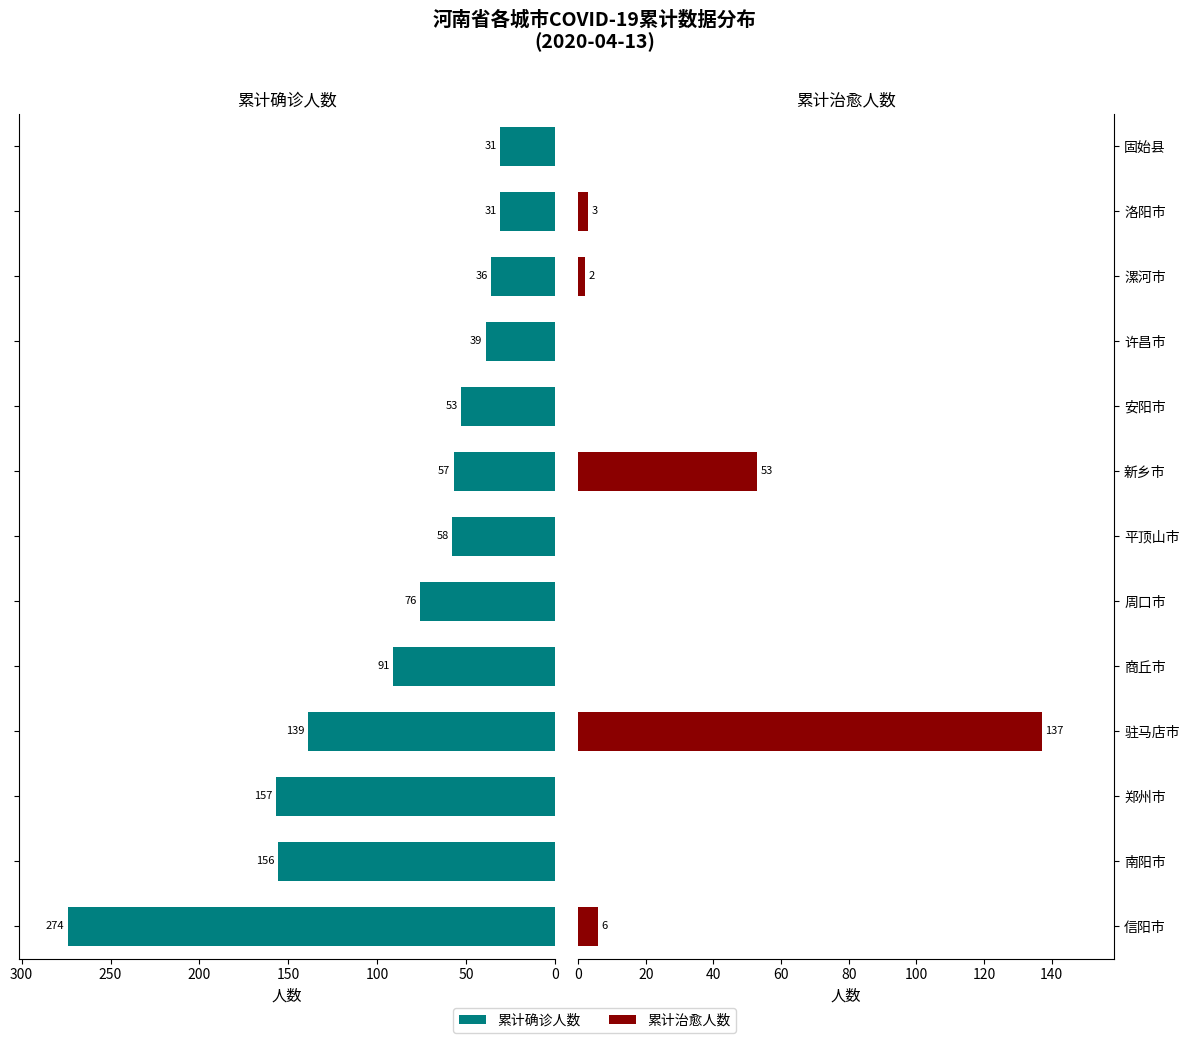

Which has a higher value, 100 or 12?

100